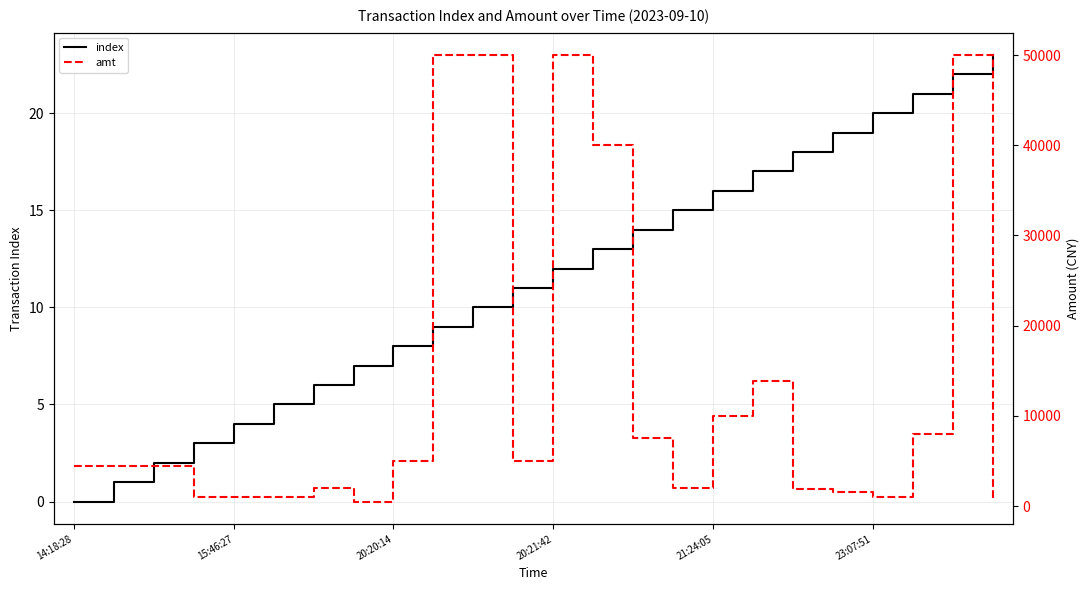

Is it true that index equals 7 at 15:46:27?

False